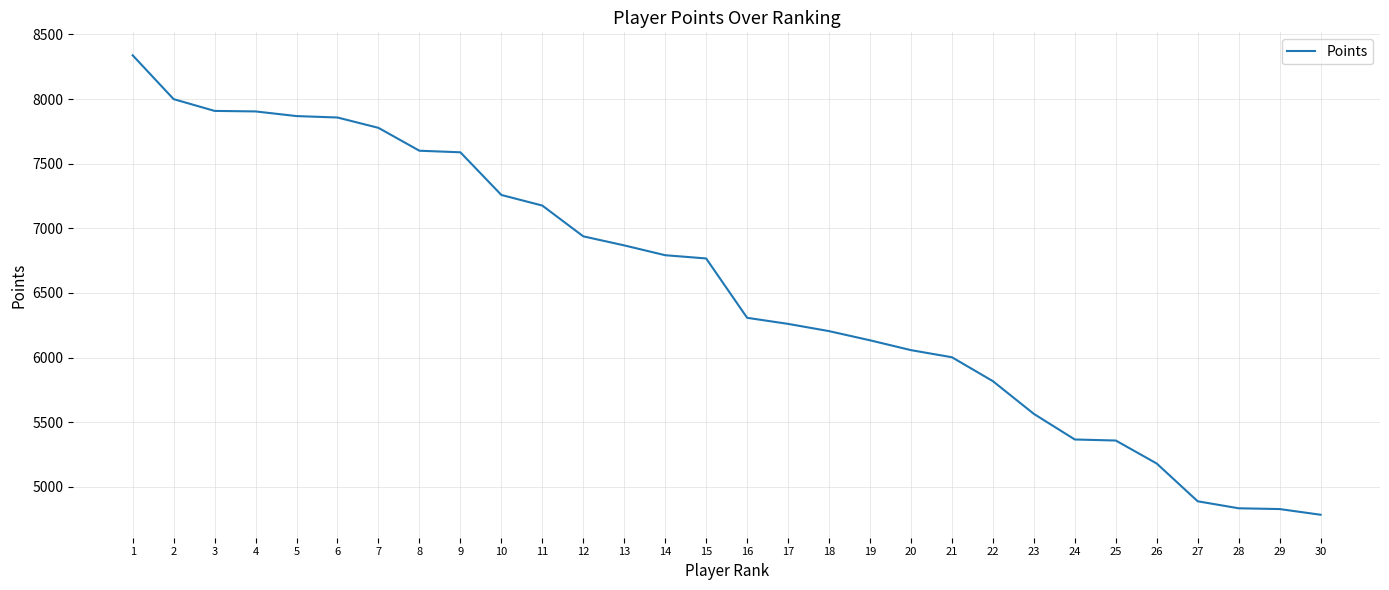

How many lines are shown in the chart?

1